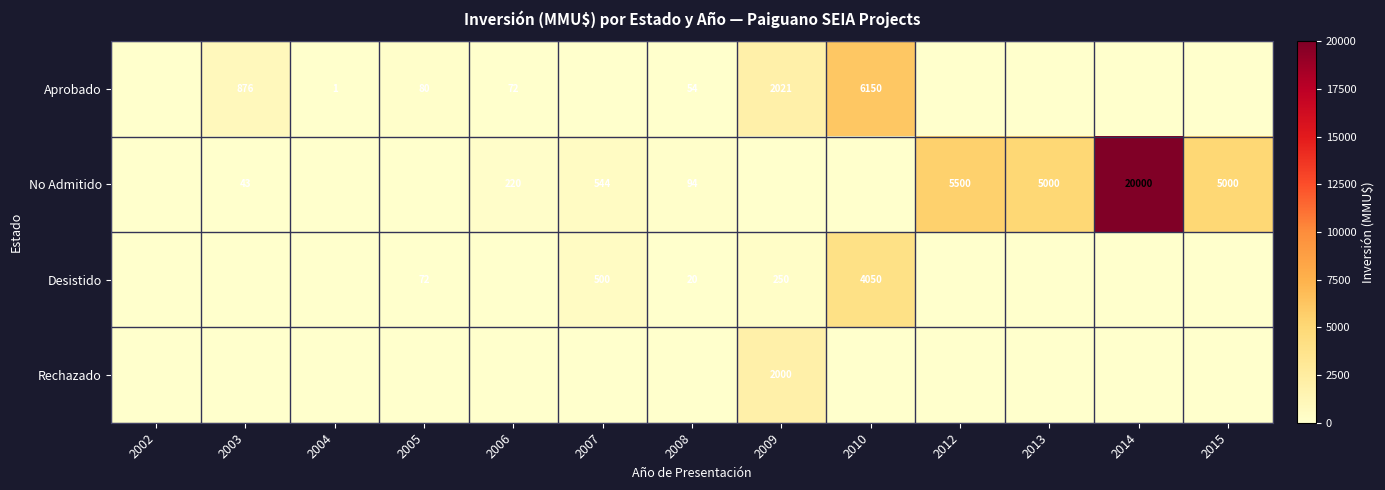

True or false: Aprobado has a value of 90 at 2008.

False